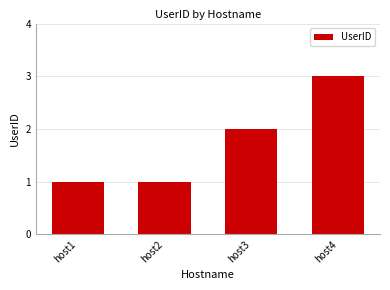

What is the change in value from host3 to host4?

+1